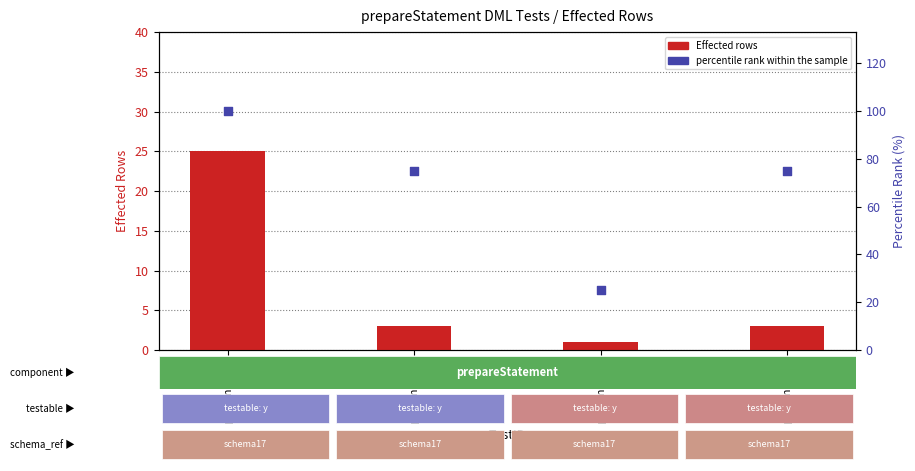

Which series reaches the maximum Y coordinate?

percentile rank within the sample